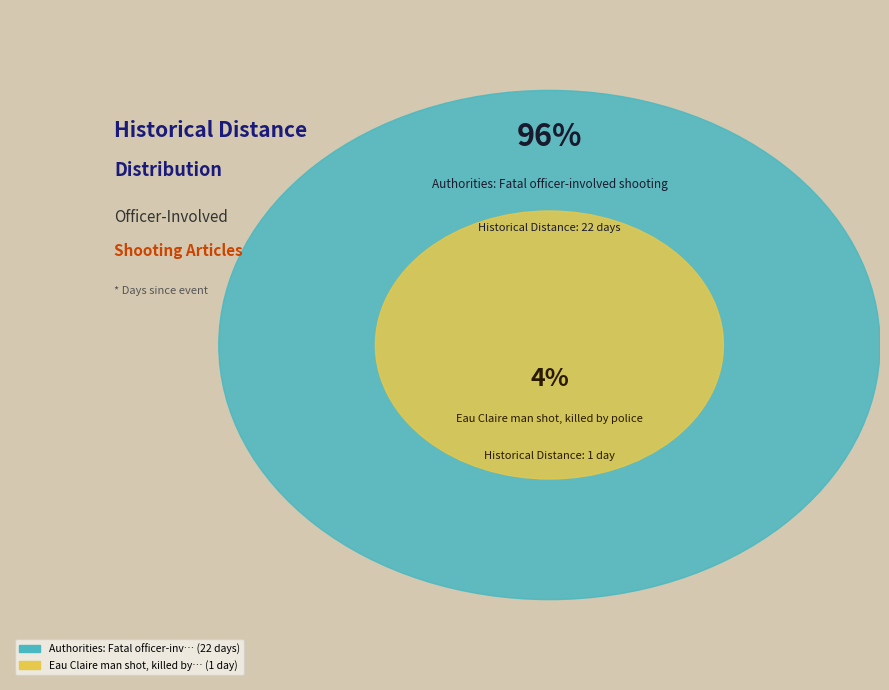

What percentage is the Eau Claire man shot, killed by police slice, to the nearest percent?

4%